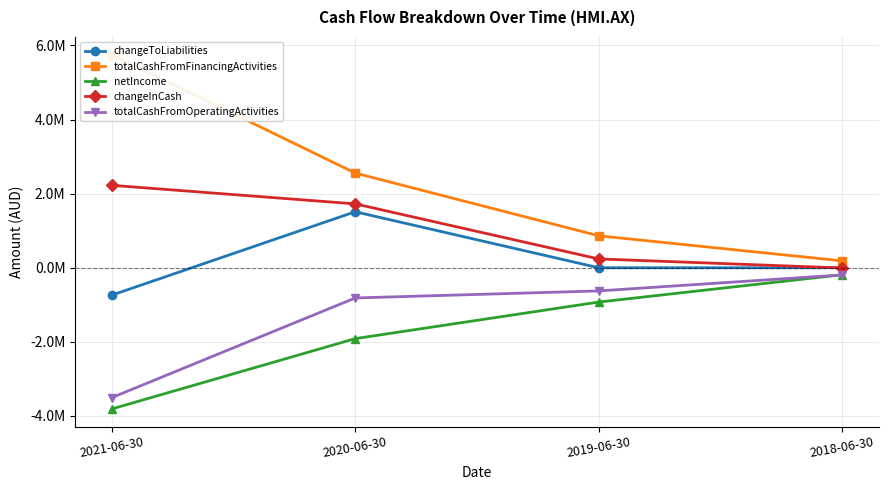

What is the highest value of the changeInCash series?

2225316